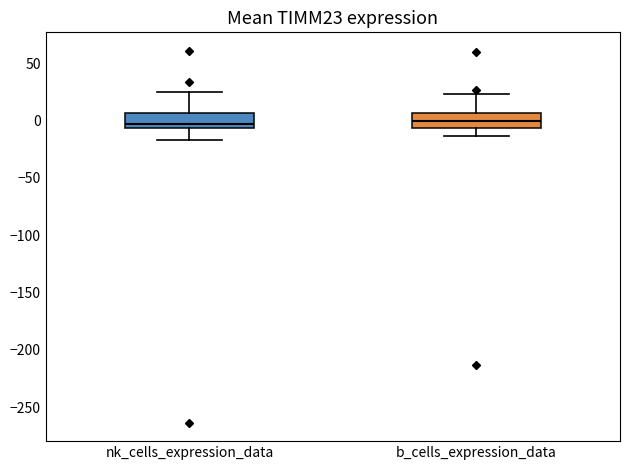

Reading left to right, read every box against the y-axis: the position of its median line, the range the box covers, and the ends of its whiskers. The values are not printed on the chart, so give them approximately, as read against the axis.

nk_cells_expression_data: median -5 (just above the box's lower edge), box -5 to 5, whiskers -15 to 25
b_cells_expression_data: median 0, box -5 to 5, whiskers -15 to 25